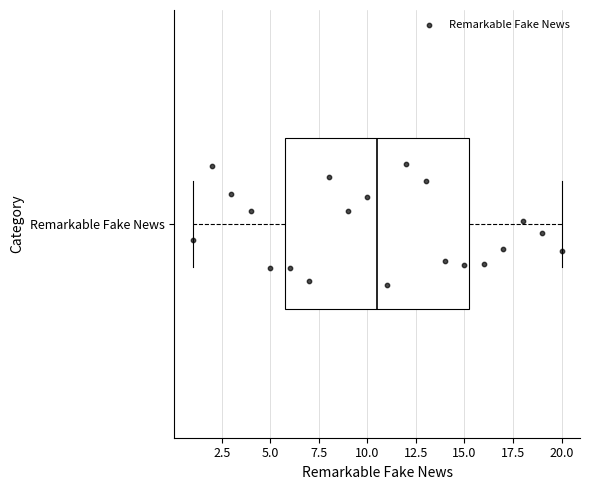

Read this box plot against the x-axis: the position of the median line, the range covered by the box, and the ends of both whiskers. The values are not printed on the chart, so give them approximately, as read against the axis.

median 10.5, box 6.0 to 15.5, whiskers 1.0 to 20.0